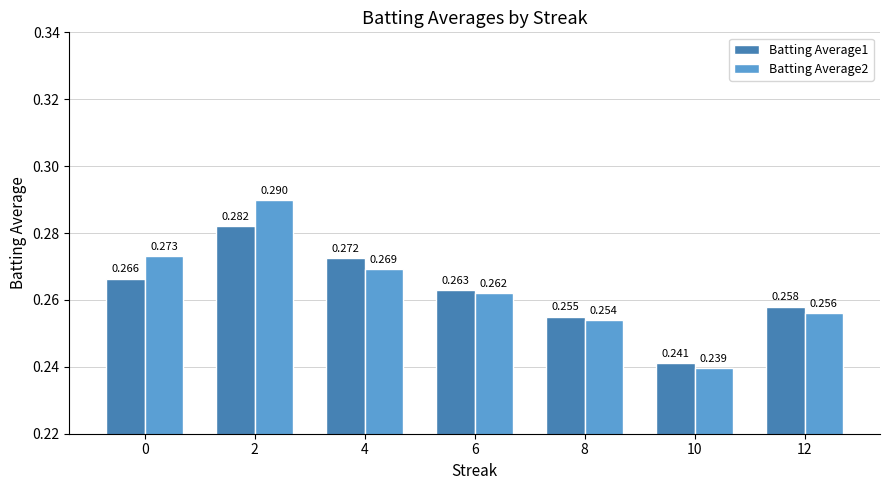

Count the Batting Average2 values in the range 0 to 1.

7